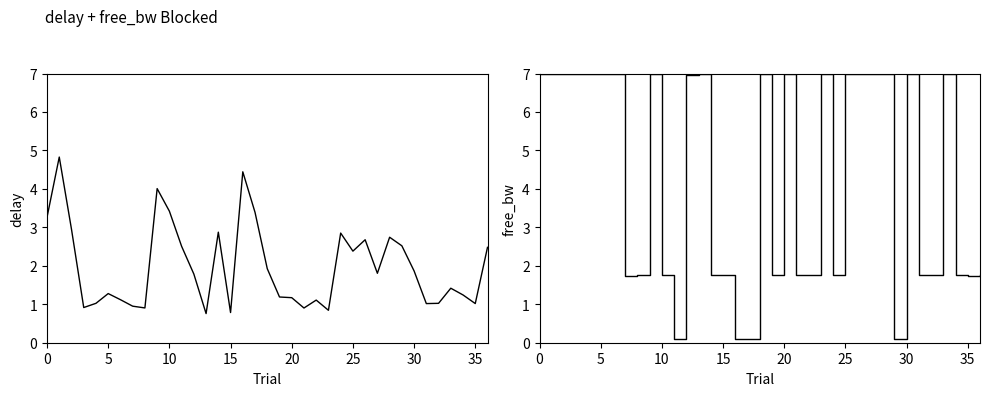

Reading left to right, list all the values displayed in this chart.

delay: 3.3	4.8	2.9	0.9	1.0	1.3	1.1	1.0	0.9	4.0	3.4	2.5	1.8	0.8	2.9	0.8	4.4	3.4	1.9	1.2	1.2	0.9	1.1	0.8	2.9	2.4	2.7	1.8	2.7	2.5	1.9	1.0	1.0	1.4	1.2	1.0	2.5
free_bw: 7.0	7.0	7.0	7.0	7.0	7.0	7.0	1.7	1.7	7.0	1.7	0.1	7.0	7.0	1.7	1.7	0.1	0.1	7.0	1.7	7.0	1.7	1.7	7.0	1.7	7.0	7.0	7.0	7.0	0.1	7.0	1.7	1.7	7.0	1.7	1.7	1.7